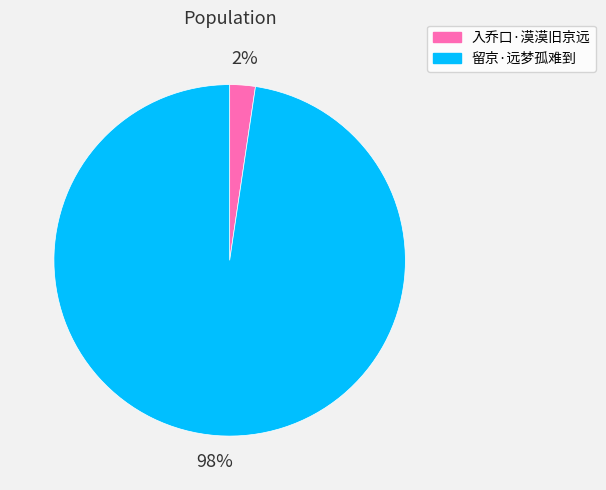

Which slice is the largest?

留京·远梦孤难到